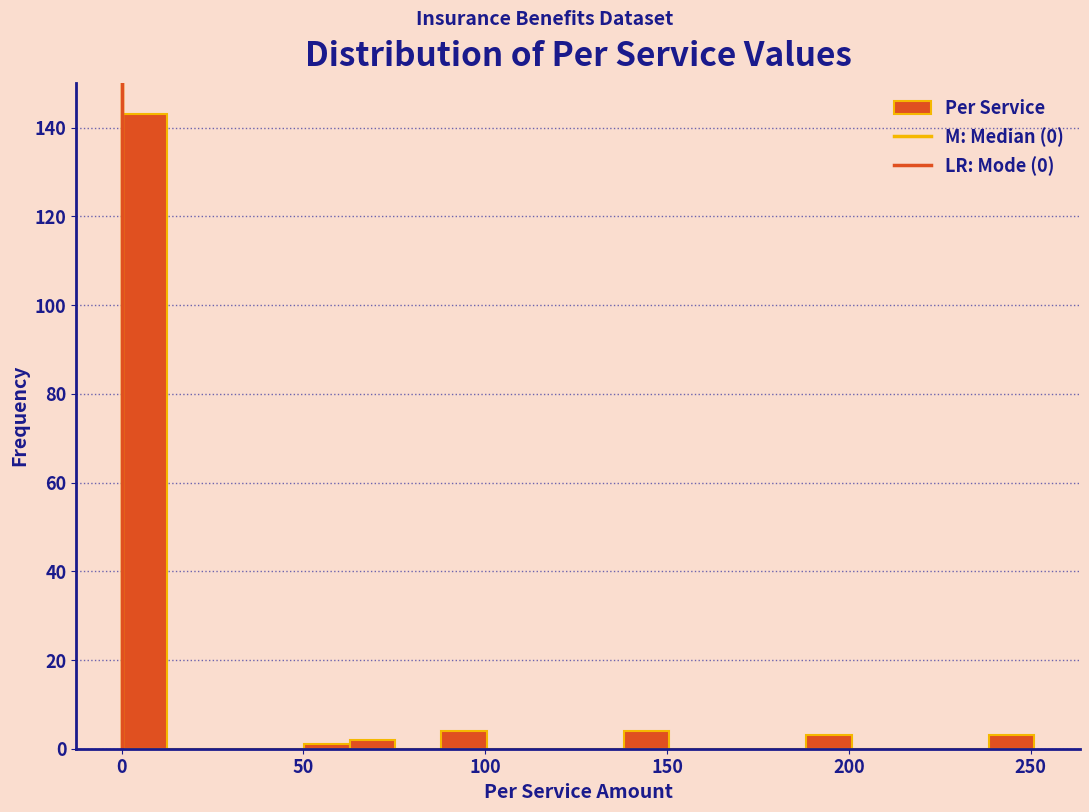

Read against the x-axis, roughly where is the centre of the tallest bar?

5